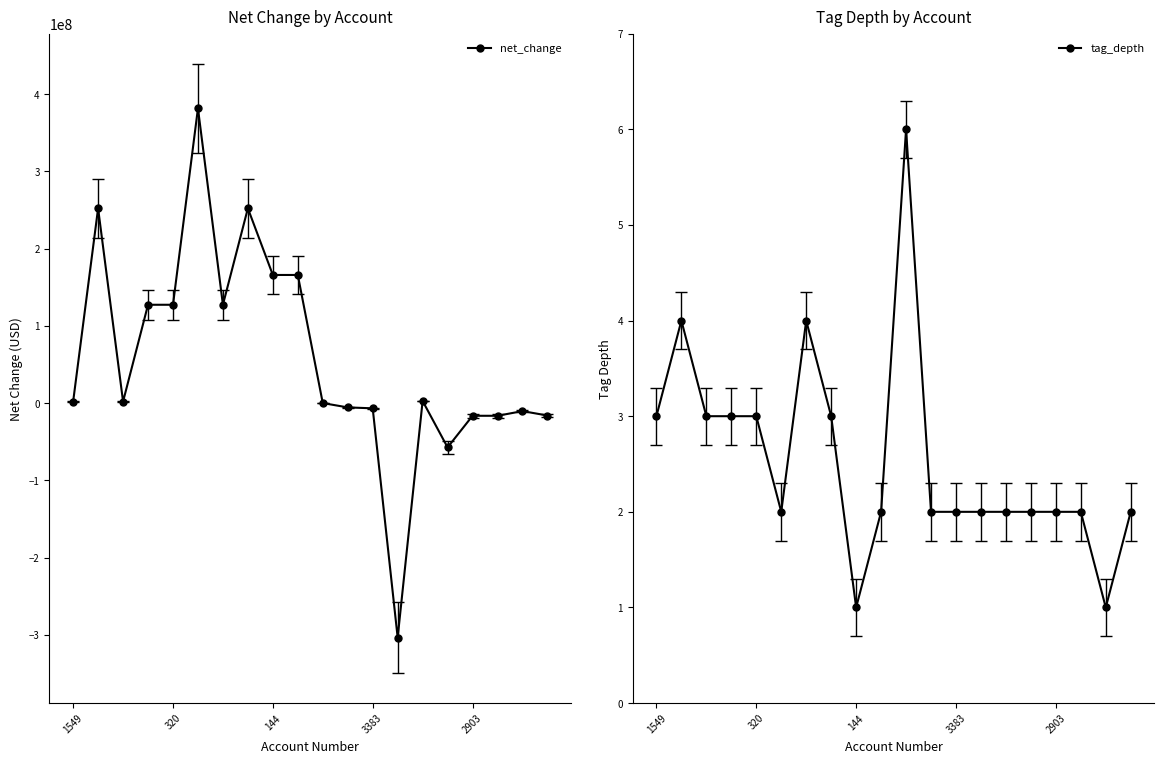

How many lines are shown in the chart?

2